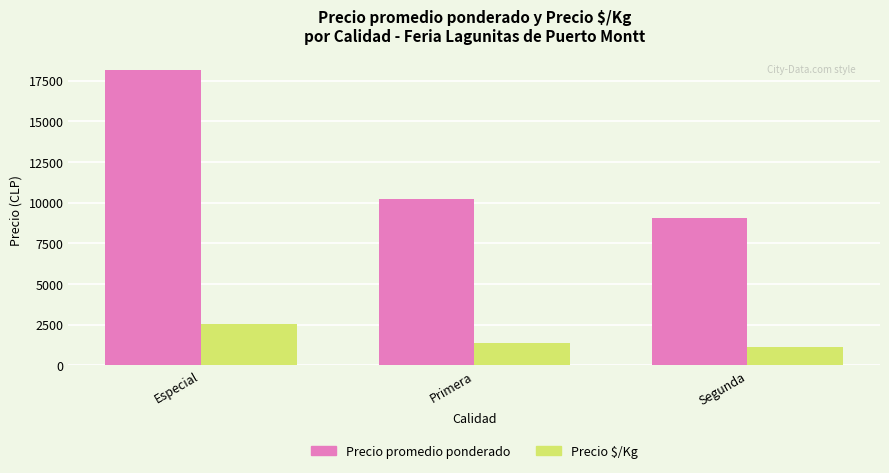

How many bars are there in total?

6